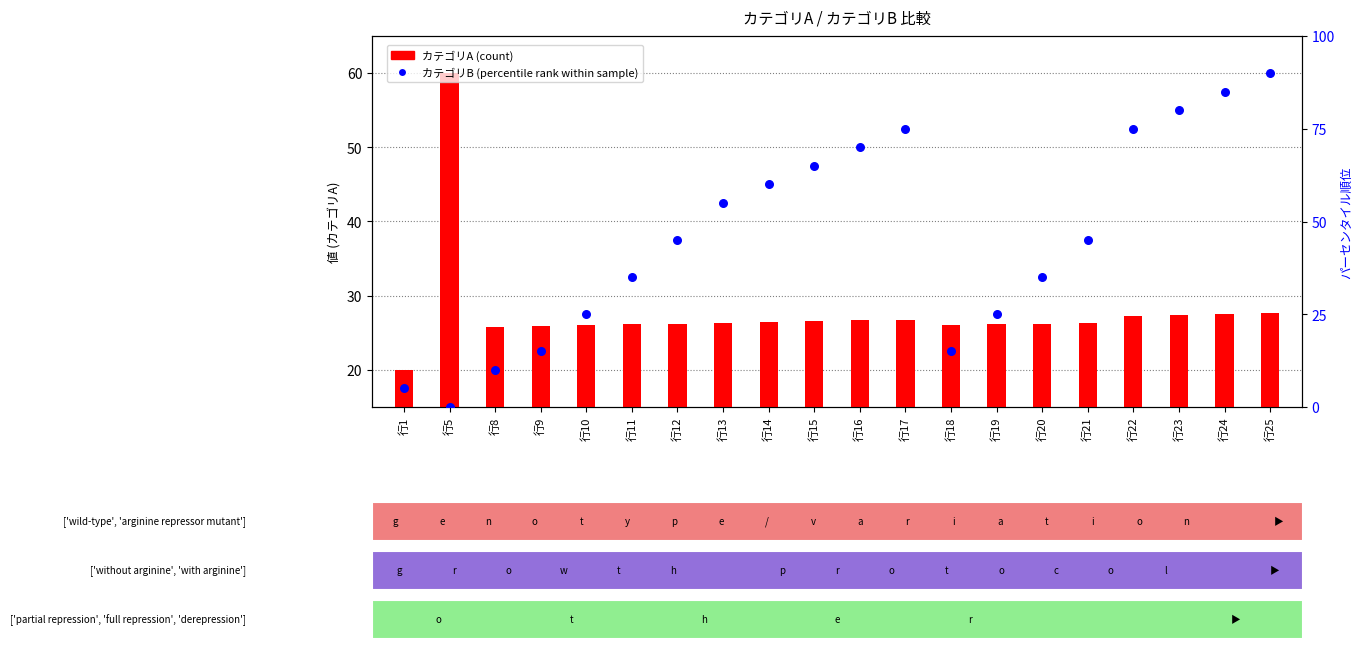

Which series reaches the minimum Y coordinate?

カテゴリB (percentile rank within sample)